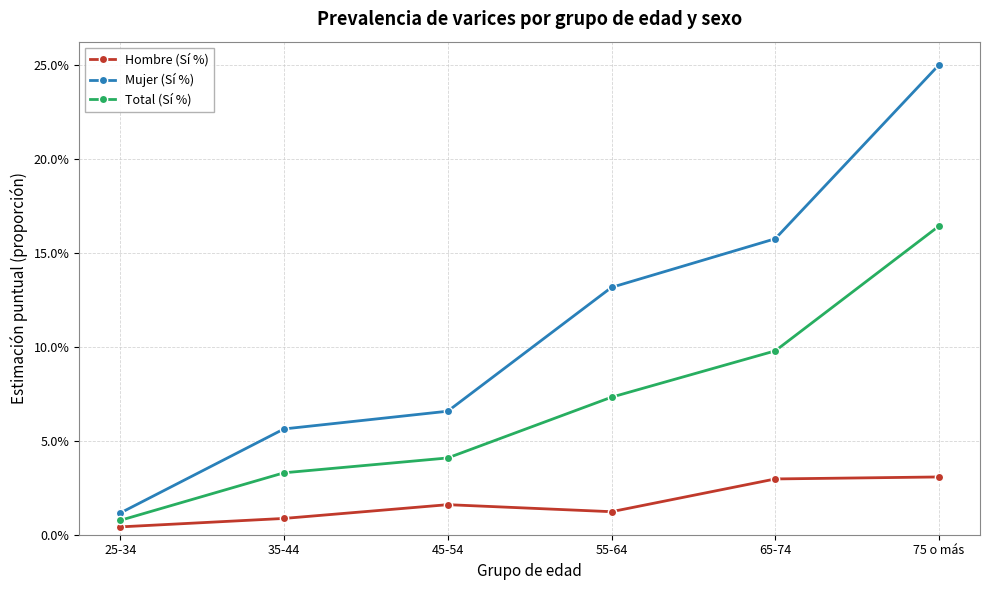

True or false: Hombre (Sí %) and Total (Sí %) cross at least once.

False